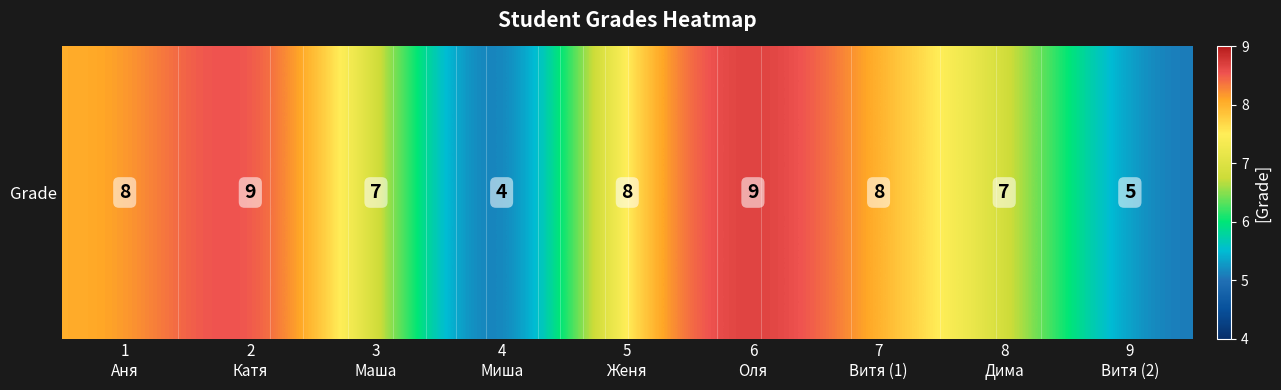

What is the difference between the maximum and second lowest values?

4